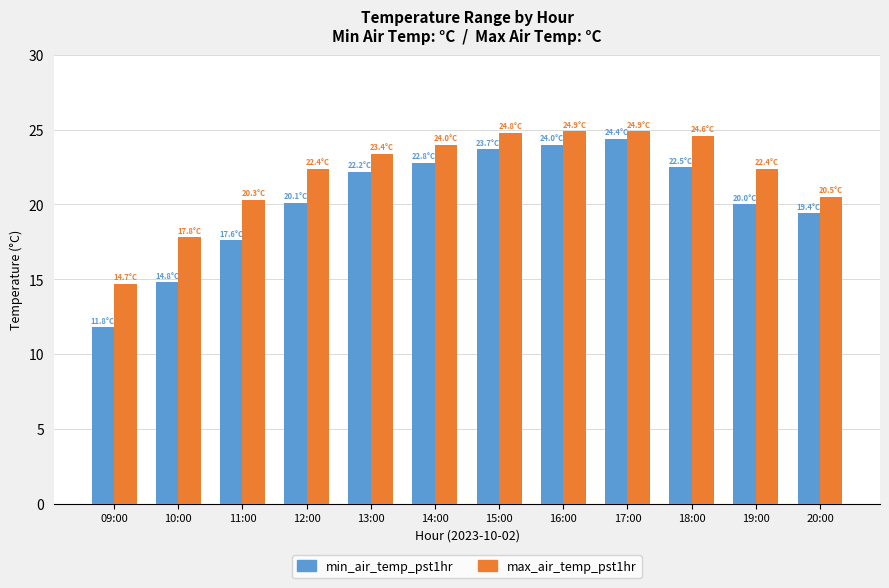

What is the total value across all series at 11:00?

37.9